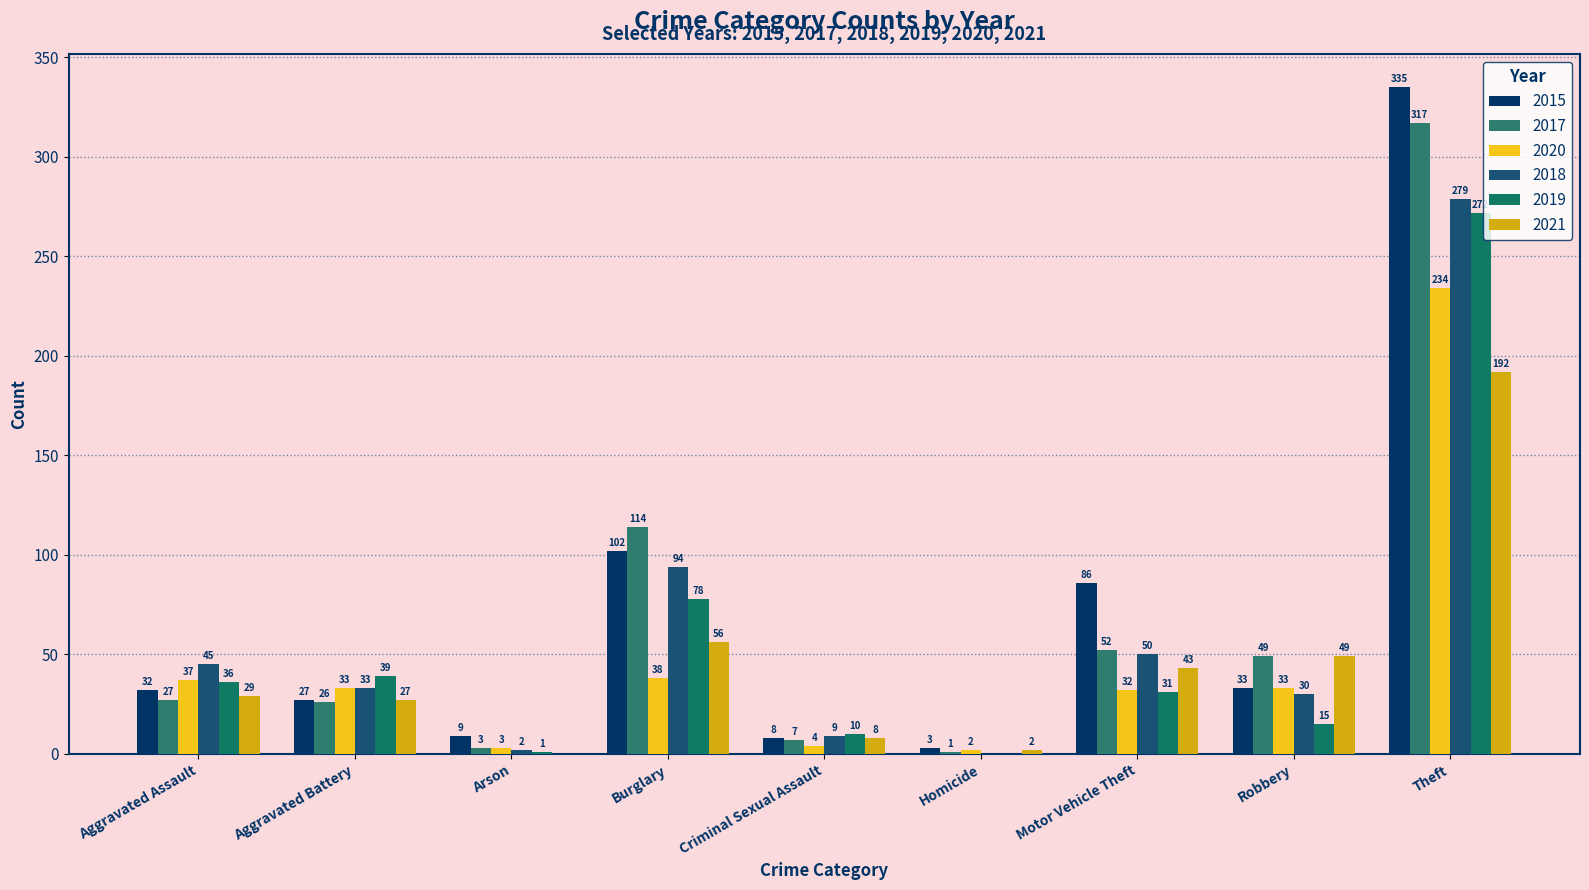

Reading left to right, transcribe all the data shown in this chart.

2015: Aggravated Assault=32	Aggravated Battery=27	Arson=9	Burglary=102	Criminal Sexual Assault=8	Homicide=3	Motor Vehicle Theft=86	Robbery=33	Theft=335
2017: Aggravated Assault=27	Aggravated Battery=26	Arson=3	Burglary=114	Criminal Sexual Assault=7	Homicide=1	Motor Vehicle Theft=52	Robbery=49	Theft=317
2020: Aggravated Assault=37	Aggravated Battery=33	Arson=3	Burglary=38	Criminal Sexual Assault=4	Homicide=2	Motor Vehicle Theft=32	Robbery=33	Theft=234
2018: Aggravated Assault=45	Aggravated Battery=33	Arson=2	Burglary=94	Criminal Sexual Assault=9	Homicide=0	Motor Vehicle Theft=50	Robbery=30	Theft=279
2019: Aggravated Assault=36	Aggravated Battery=39	Arson=1	Burglary=78	Criminal Sexual Assault=10	Homicide=0	Motor Vehicle Theft=31	Robbery=15	Theft=272
2021: Aggravated Assault=29	Aggravated Battery=27	Arson=0	Burglary=56	Criminal Sexual Assault=8	Homicide=2	Motor Vehicle Theft=43	Robbery=49	Theft=192